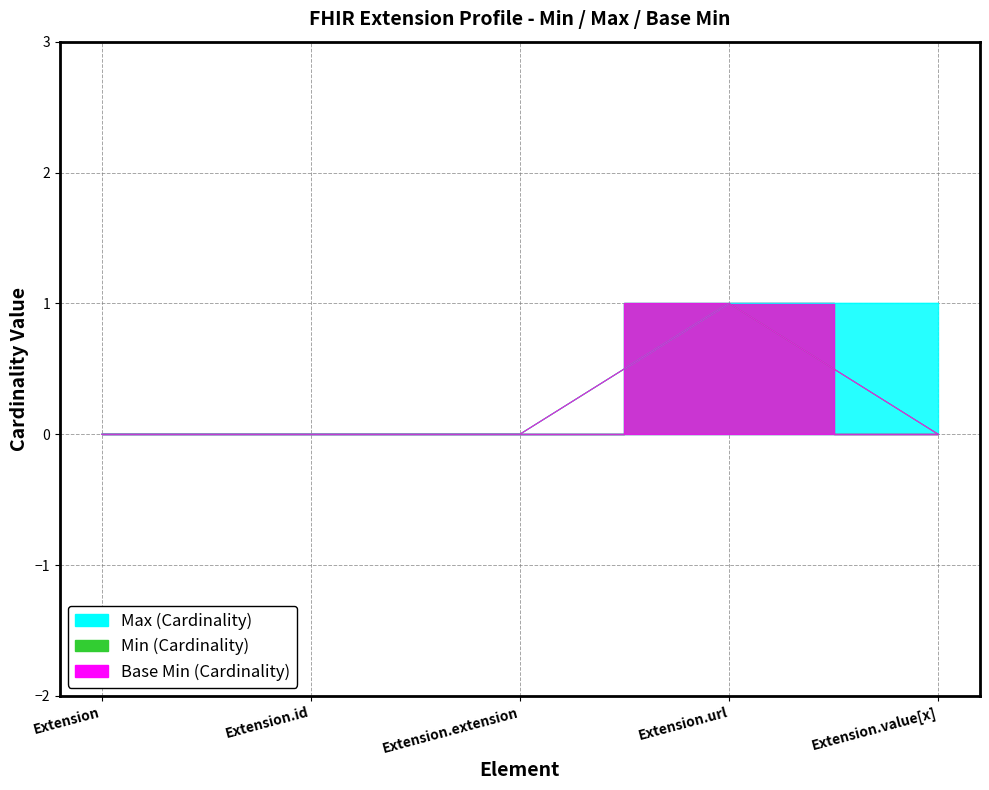

Reading left to right, extract all data points from this chart.

Min: 0	0	0	1	0
Max_numeric: 0	0	0	1	1
Base Min: 0	0	0	1	0